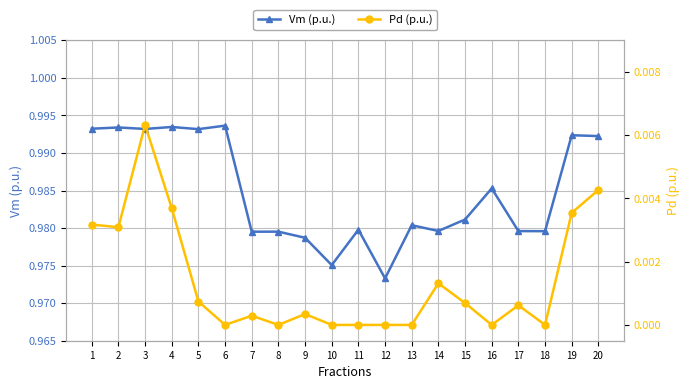

Is it true that Vm (p.u.) equals 0.4 at 5?

False